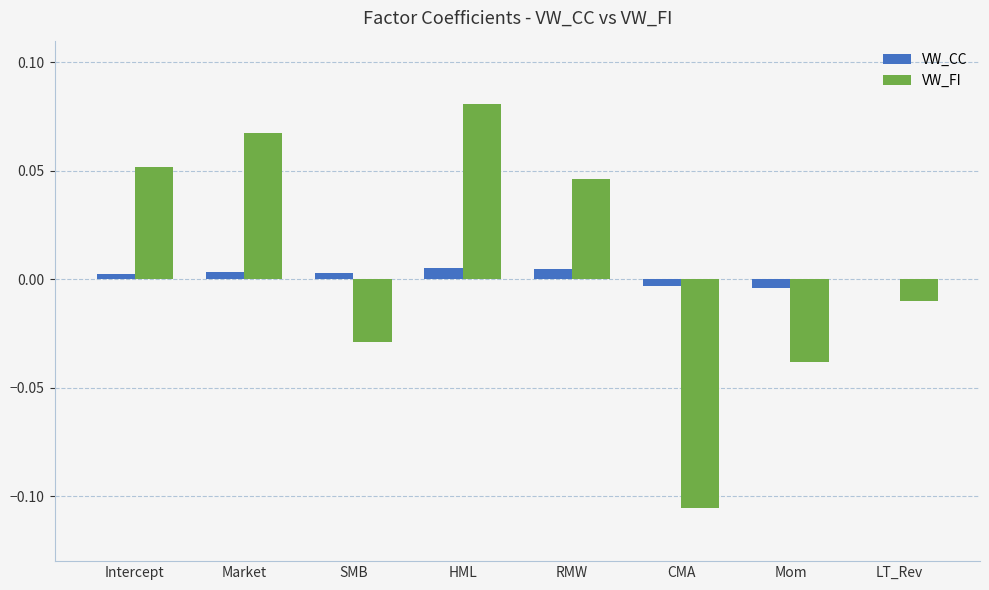

The value of VW_FI at Market is 0.0. True or false?

False